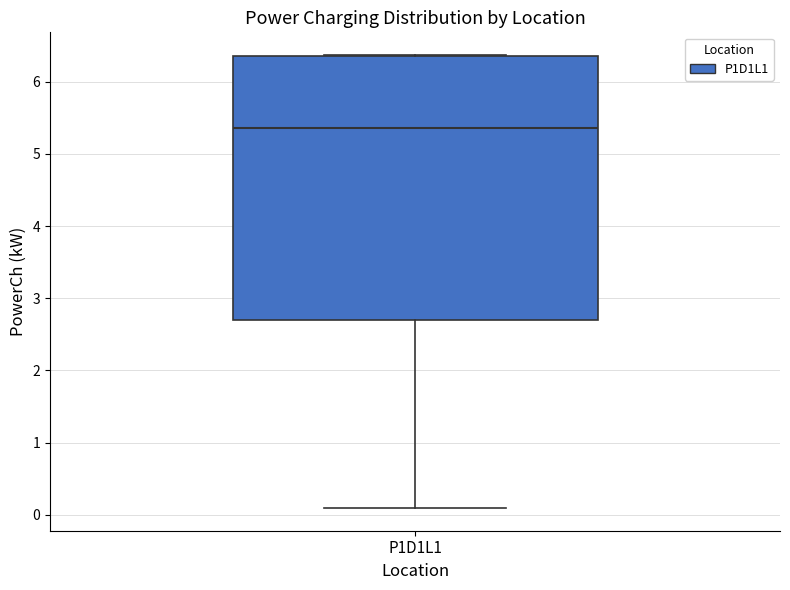

Where is the lower edge of the box for P1D1L1 on the y-axis? The values are not printed on the chart, so give them approximately, as read against the axis.

2.7